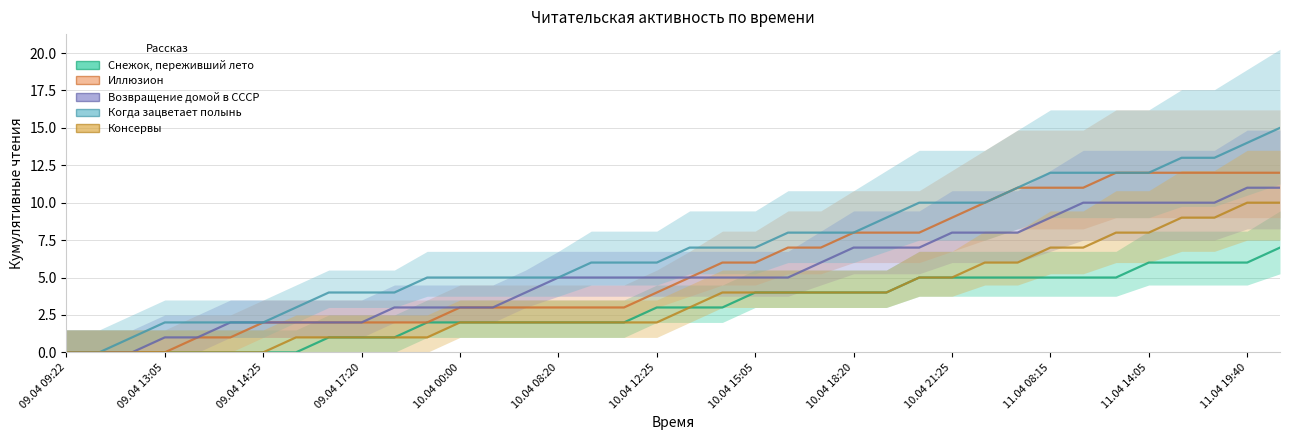

Which series has the largest range (max minus min)?

Когда зацветает полынь